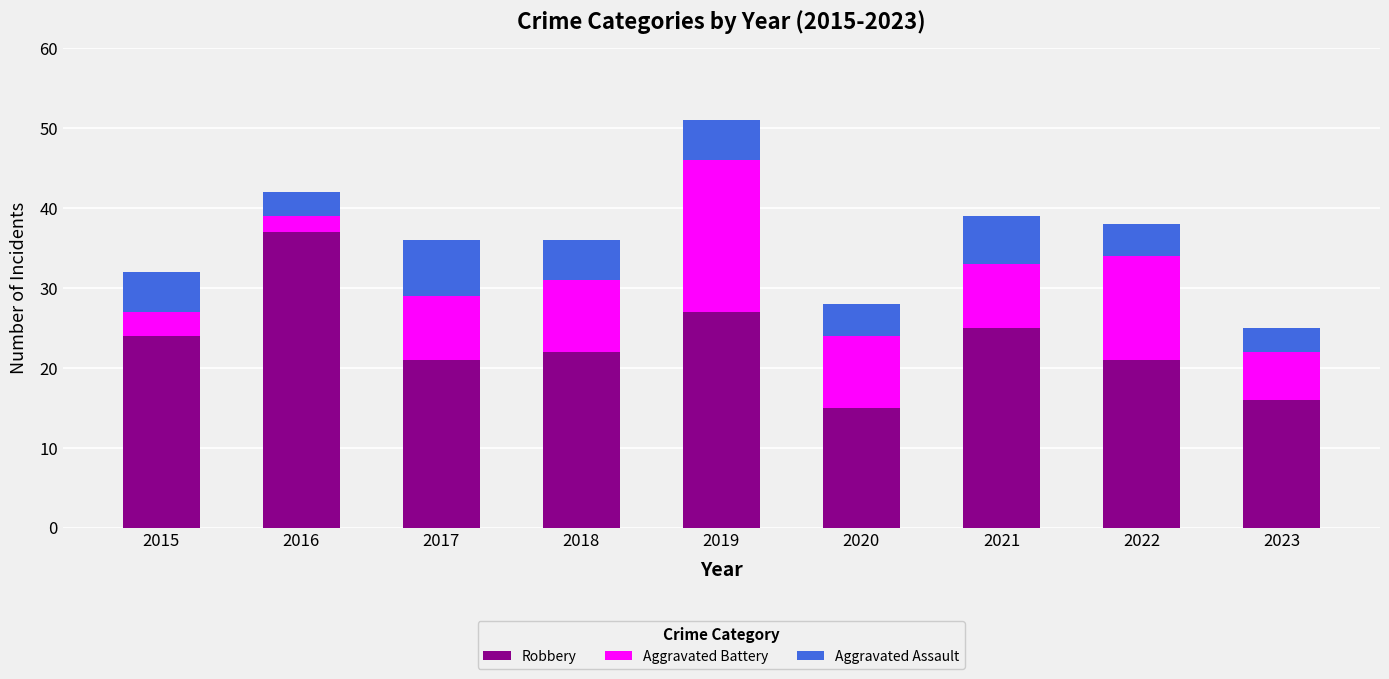

What is the minimum value for Robbery?

15